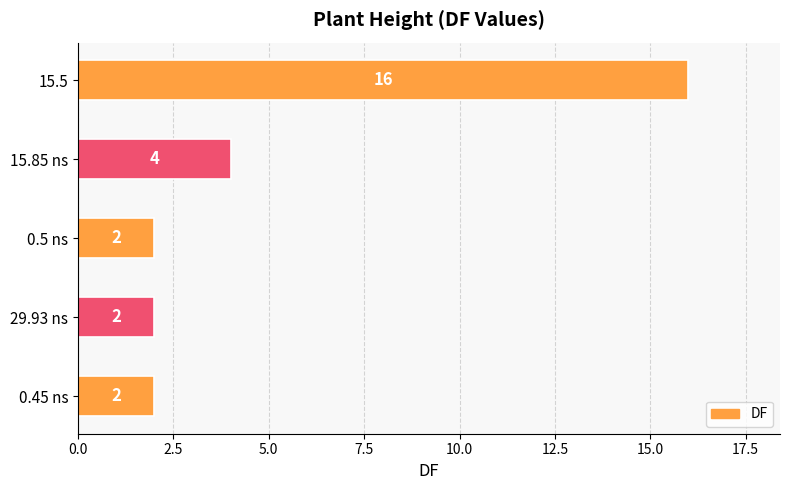

Reading bottom to top, transcribe all the data shown in this chart.

0.45 ns=2	29.93 ns=2	0.5 ns=2	15.85 ns=4	15.5=16